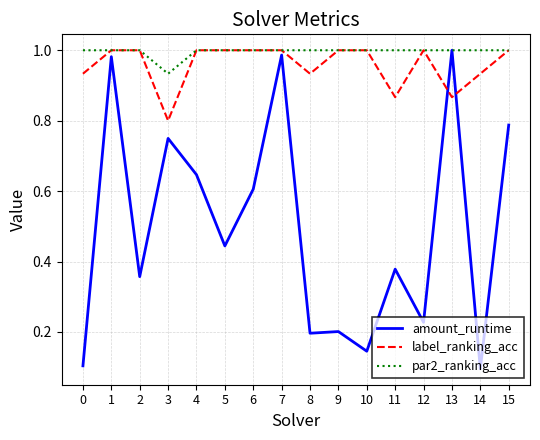

True or false: label_ranking_acc has more than 0 interior local peaks.

True